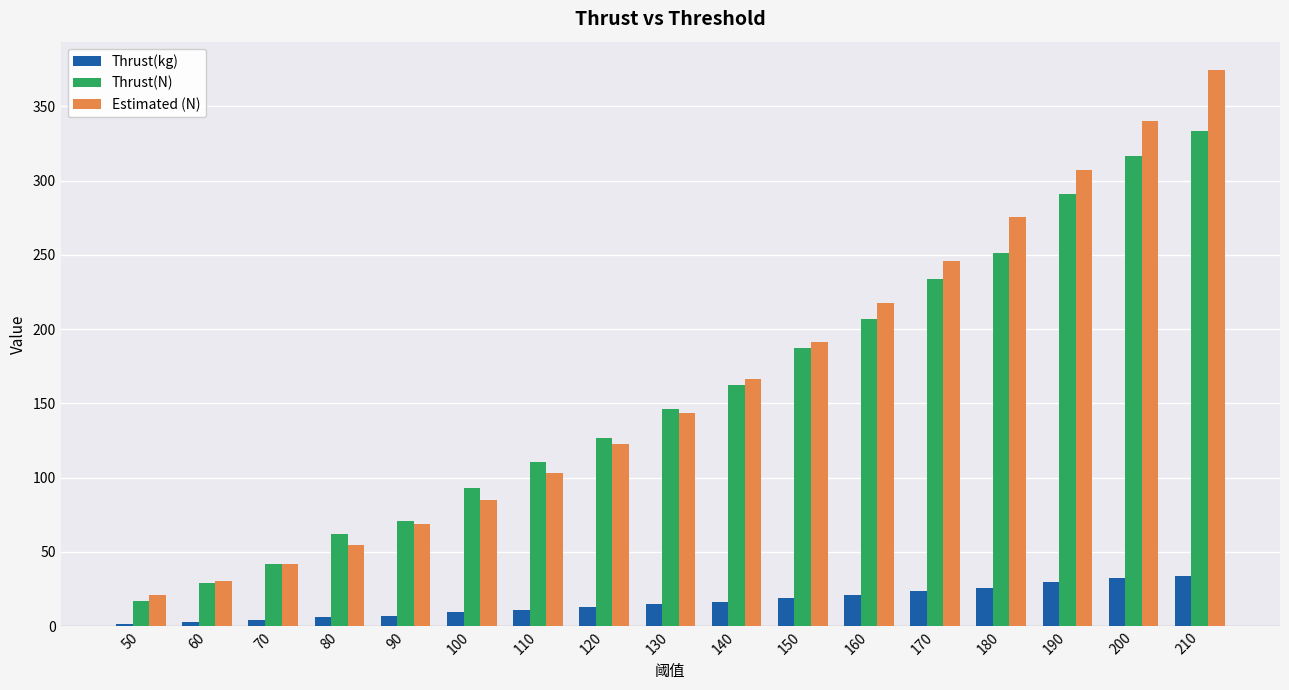

What is the approximate value of Thrust(kg) at 100?

9.5